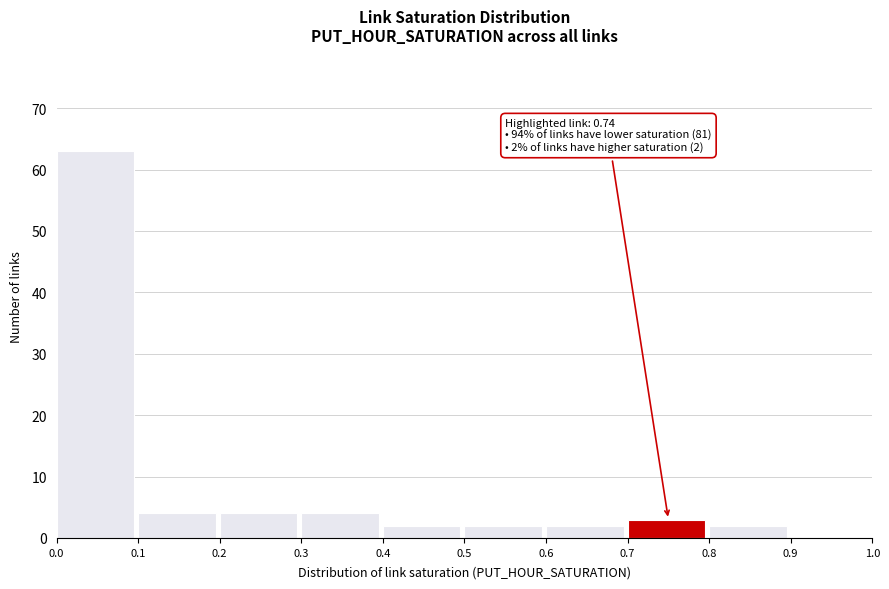

Which range on the x-axis has the tallest bar?

0.0 to 0.1